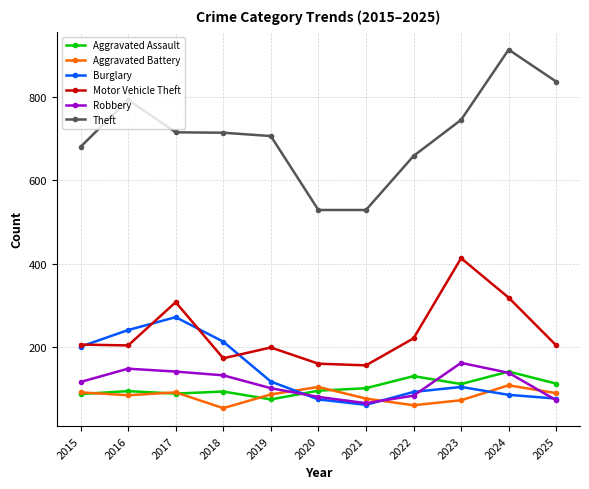

What is the total value across all series at 2016?

1560